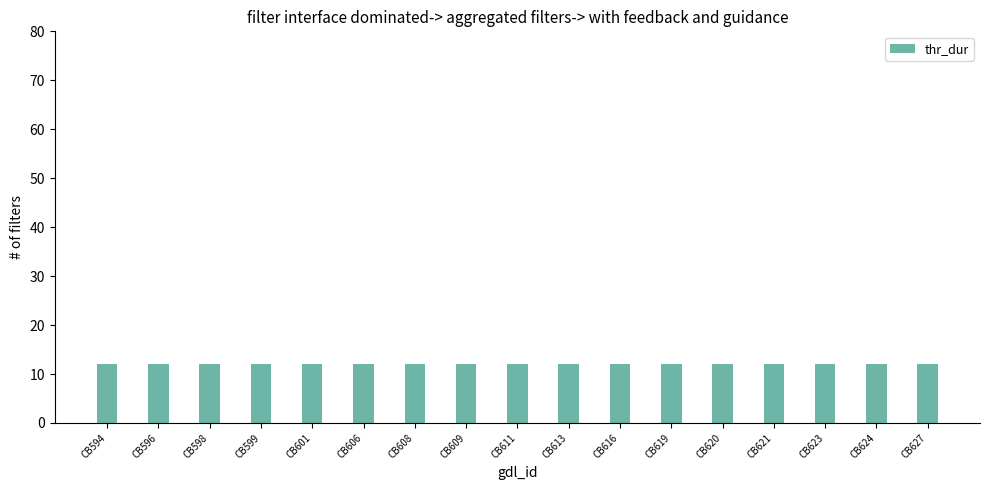

At which category is the sum across all series the highest?

CB594